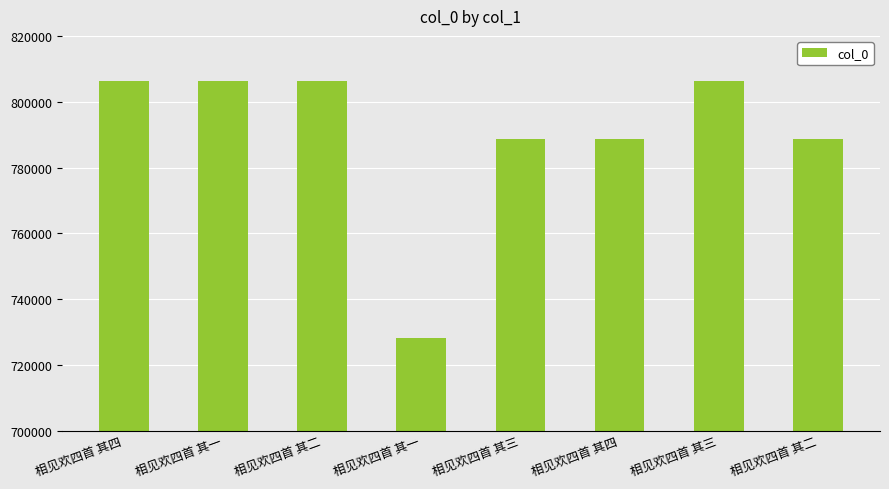

Rank the categories by value from highest to lowest.

相见欢四首 其四, 相见欢四首 其三, 相见欢四首 其二, 相见欢四首 其一, 相见欢四首 其四, 相见欢四首 其三, 相见欢四首 其二, 相见欢四首 其一